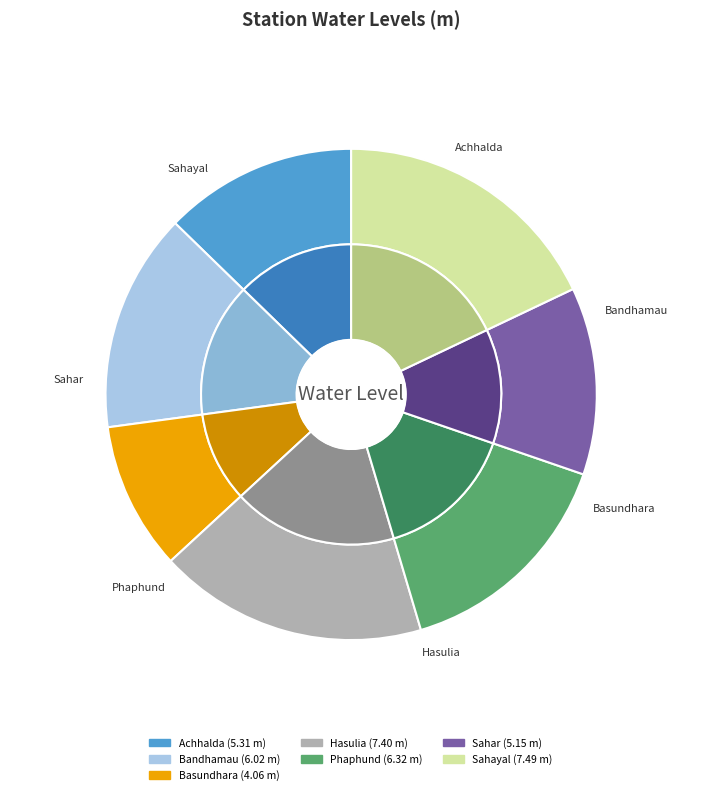

How many segments does this pie chart have?

7